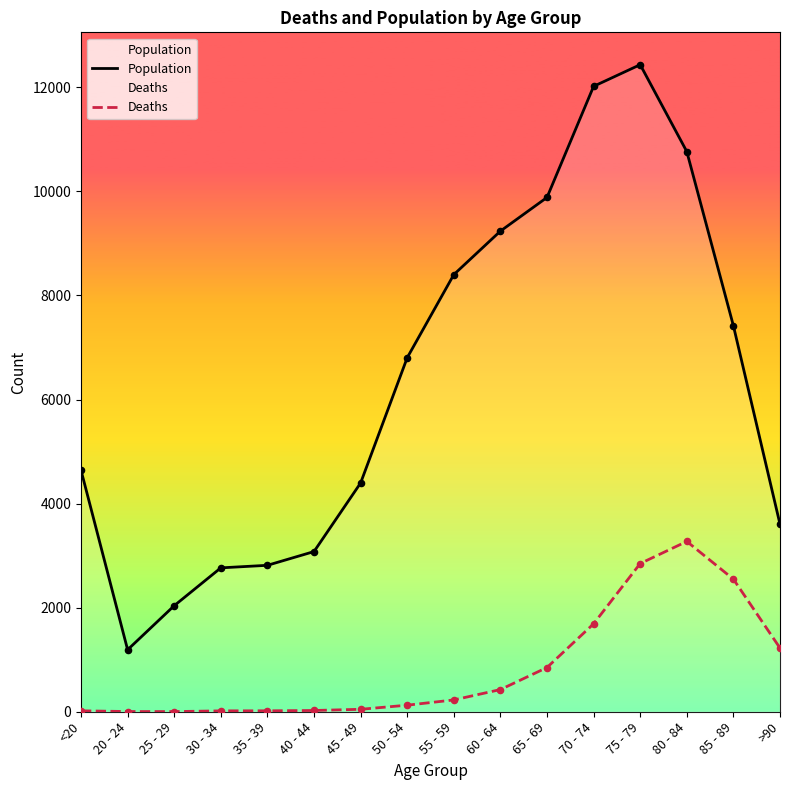

Which series contains the highest Y value?

Population